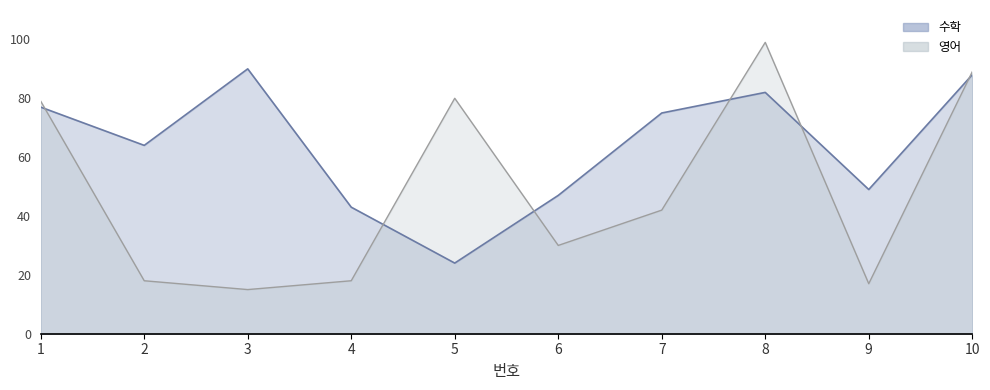

Rank the series at 9 from highest to lowest value.

수학, 영어